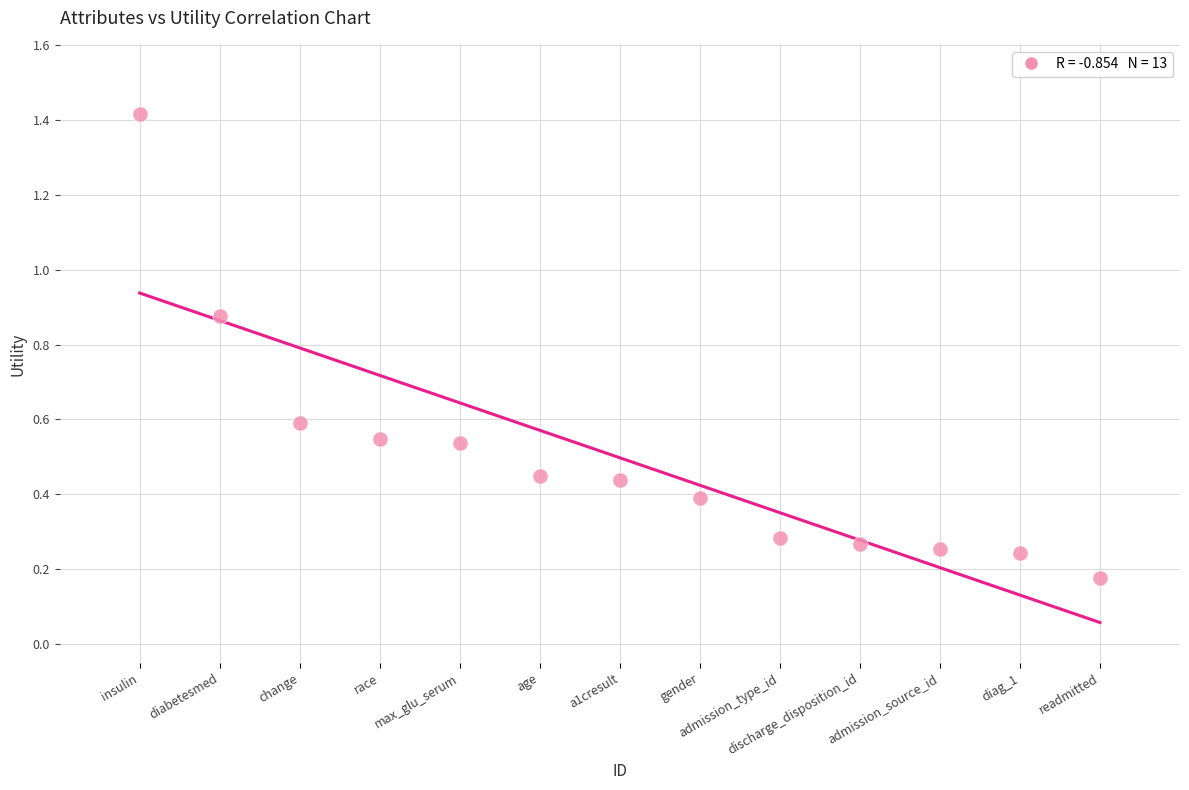

What is the range of Y values (max minus min)?

1.2